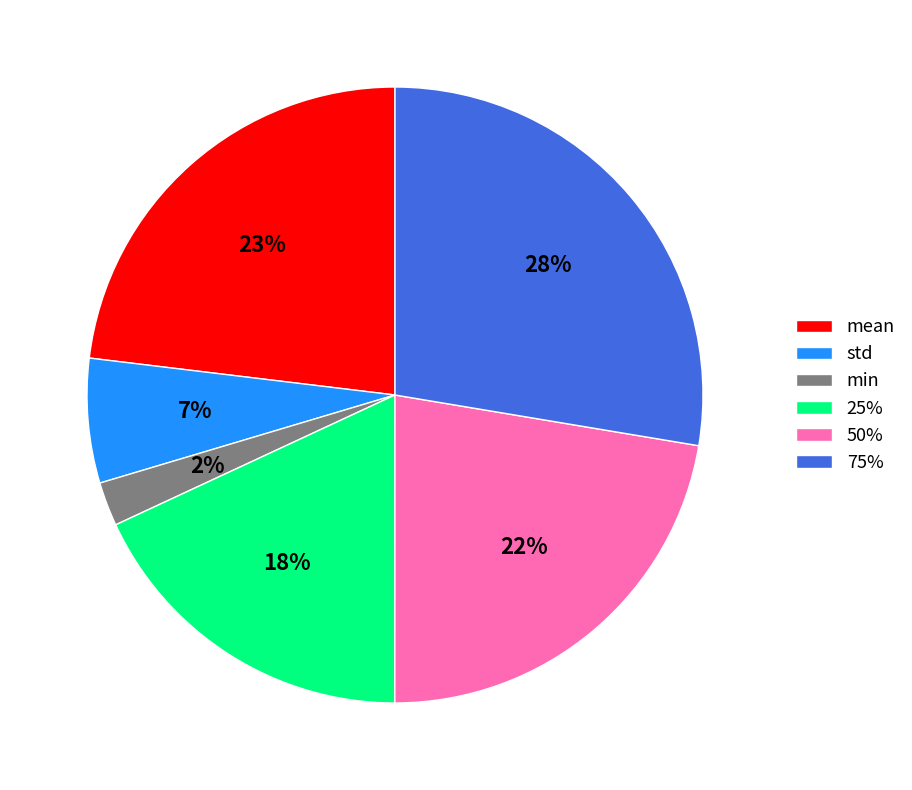

How many segments does this pie chart have?

6